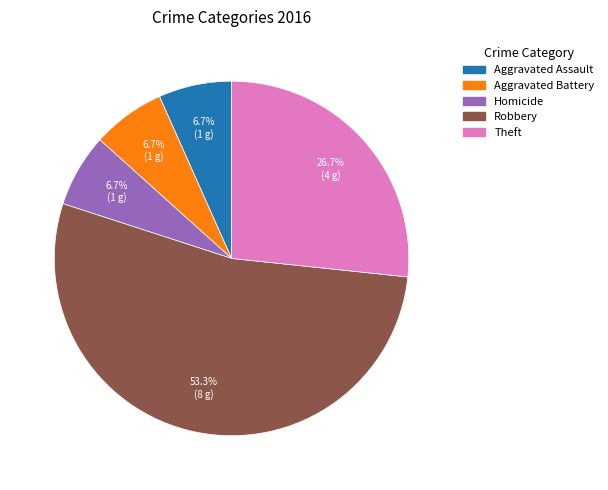

Is there a majority slice in this chart?

Yes